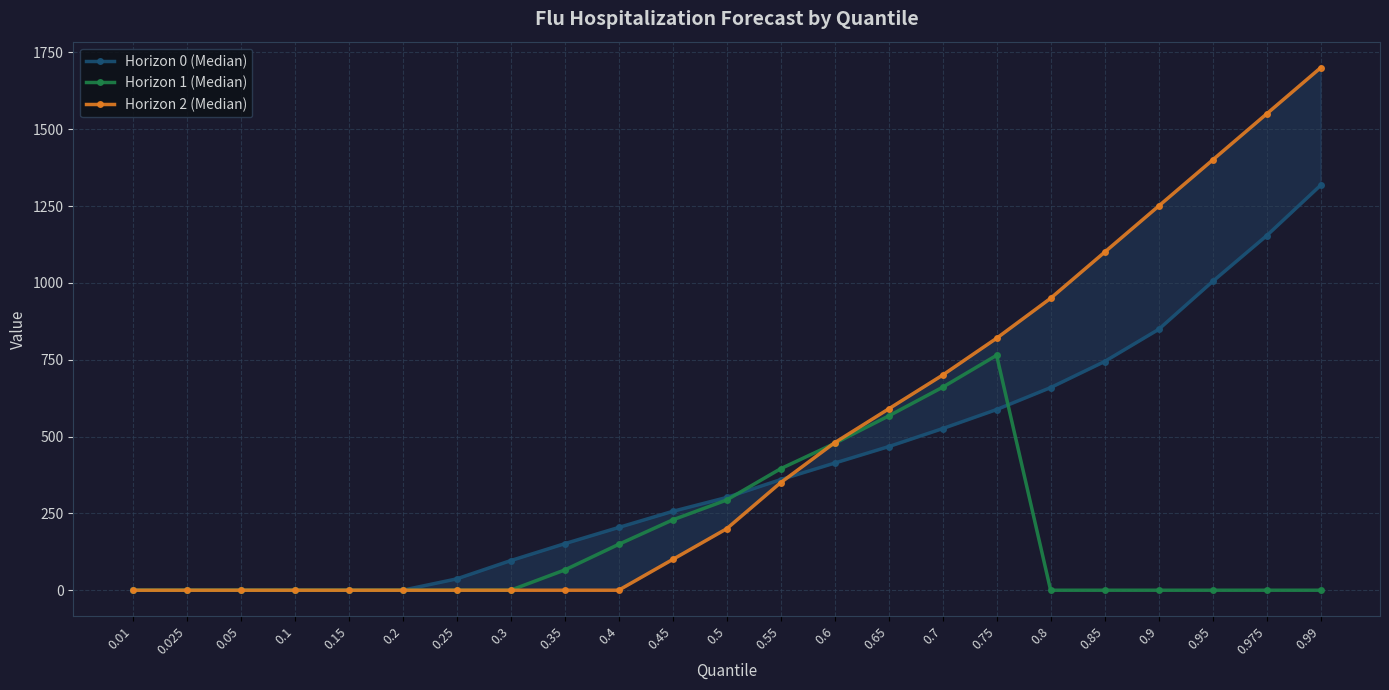

At which category does Horizon 1 (Median) reach its first local peak?

0.75